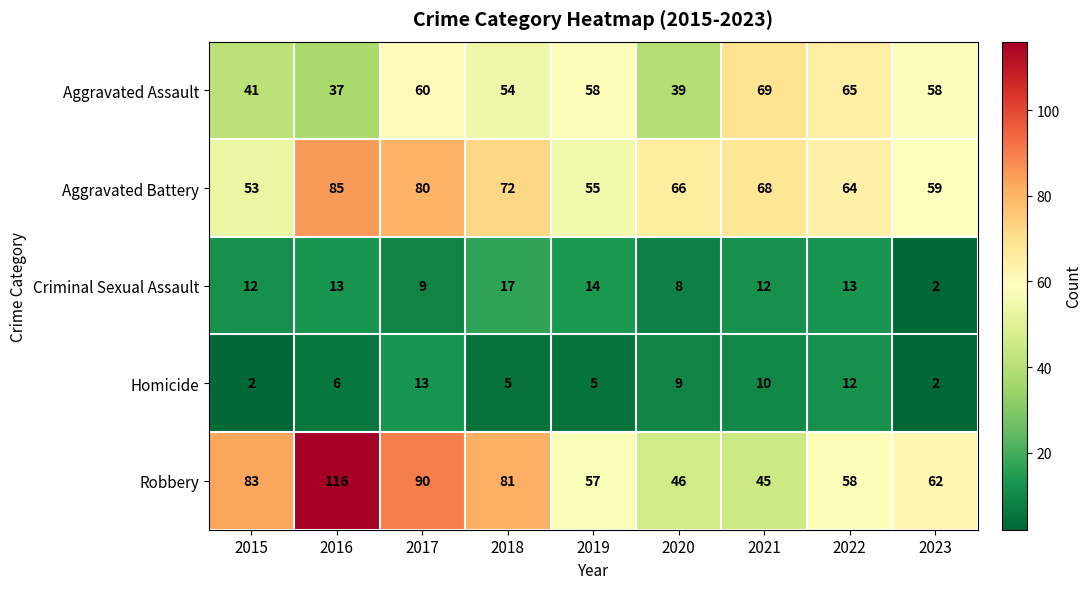

Read the Aggravated Battery value at 2022, to the nearest 10.

60